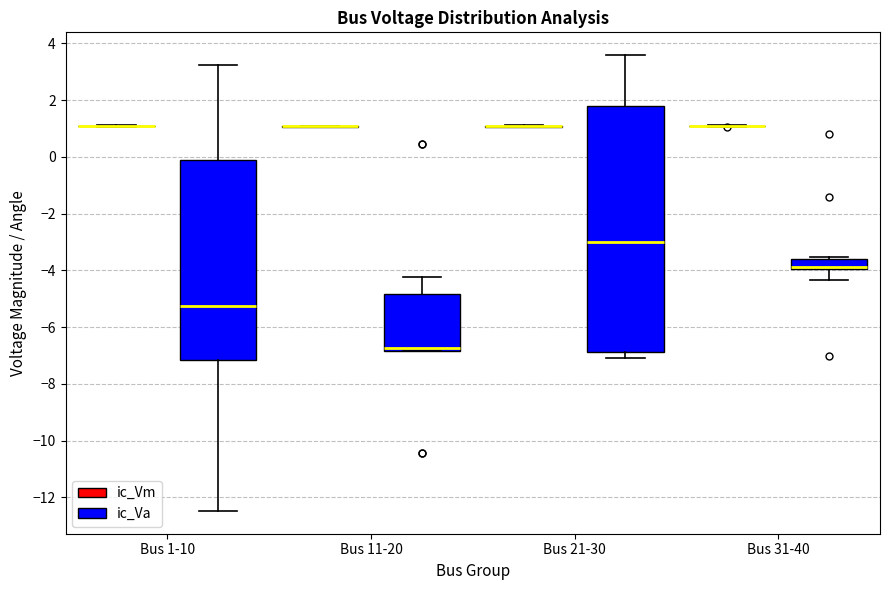

Reading left to right, read every box against the y-axis: the position of its median line, the range the box covers, and the ends of its whiskers. The values are not printed on the chart, so give them approximately, as read against the axis.

Bus 1-10 (ic_Vm): box collapsed to a line at 1.0, whiskers 1.0 to 1.2
Bus 1-10 (ic_Va): median -5.2, box -7.2 to -0.2, whiskers -12.4 to 3.2
Bus 11-20 (ic_Vm): box collapsed to a line at 1.0, whiskers 1.0 to 1.2
Bus 11-20 (ic_Va): median -6.8 (just above the box's lower edge), box -6.8 to -4.8, whiskers -6.8 to -4.2
Bus 21-30 (ic_Vm): box collapsed to a line at 1.0, whiskers 1.0 to 1.2
Bus 21-30 (ic_Va): median -3.0, box -6.8 to 1.8, whiskers -7.0 to 3.6
Bus 31-40 (ic_Vm): box collapsed to a line at 1.0, whiskers 1.0 to 1.2
Bus 31-40 (ic_Va): median -3.8 (drawn on the box's lower edge), box -4.0 to -3.6, whiskers -4.4 to -3.6 (just above the box's upper edge)